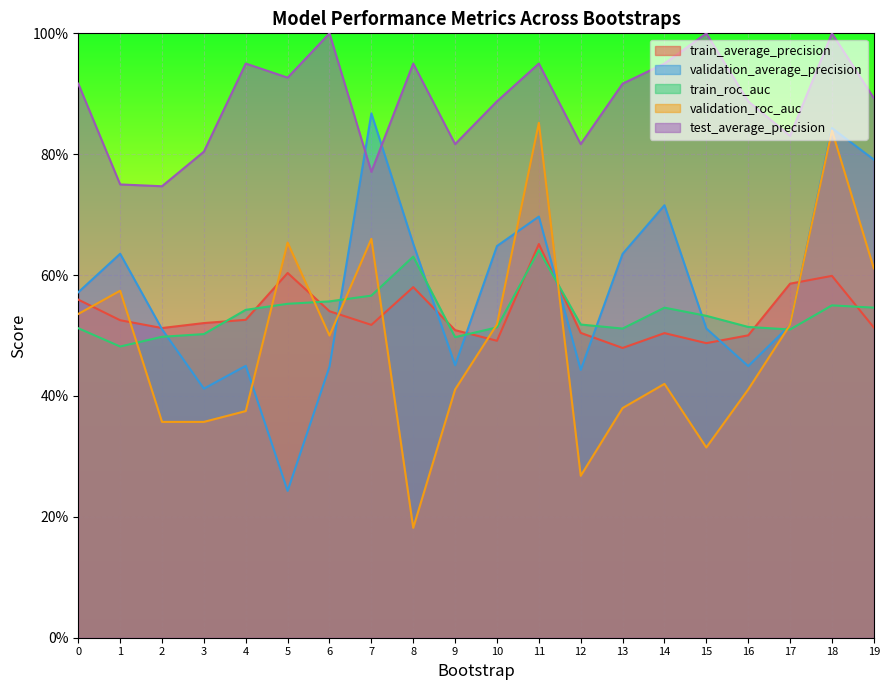

Reading left to right, transcribe all the data shown in this chart.

train_average_precision: 0.6	0.5	0.5	0.5	0.5	0.6	0.5	0.5	0.6	0.5	0.5	0.7	0.5	0.5	0.5	0.5	0.5	0.6	0.6	0.5
validation_average_precision: 0.6	0.6	0.5	0.4	0.4	0.2	0.4	0.9	0.7	0.5	0.6	0.7	0.4	0.6	0.7	0.5	0.4	0.5	0.8	0.8
train_roc_auc: 0.5	0.5	0.5	0.5	0.5	0.6	0.6	0.6	0.6	0.5	0.5	0.6	0.5	0.5	0.5	0.5	0.5	0.5	0.5	0.5
validation_roc_auc: 0.5	0.6	0.4	0.4	0.4	0.7	0.5	0.7	0.2	0.4	0.5	0.9	0.3	0.4	0.4	0.3	0.4	0.5	0.8	0.6
test_average_precision: 0.9	0.8	0.7	0.8	0.9	0.9	1.0	0.8	0.9	0.8	0.9	0.9	0.8	0.9	0.9	1.0	0.9	0.8	1.0	0.9